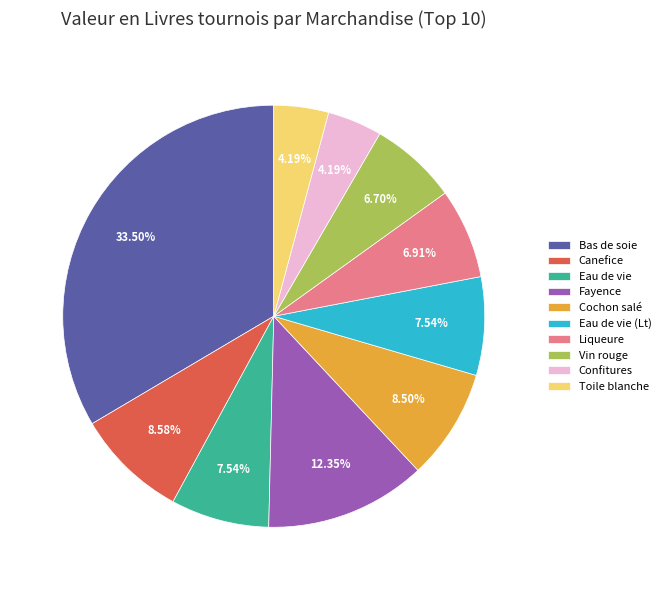

Combined, do Cochon salé and Bas de soie account for over 50%?

No